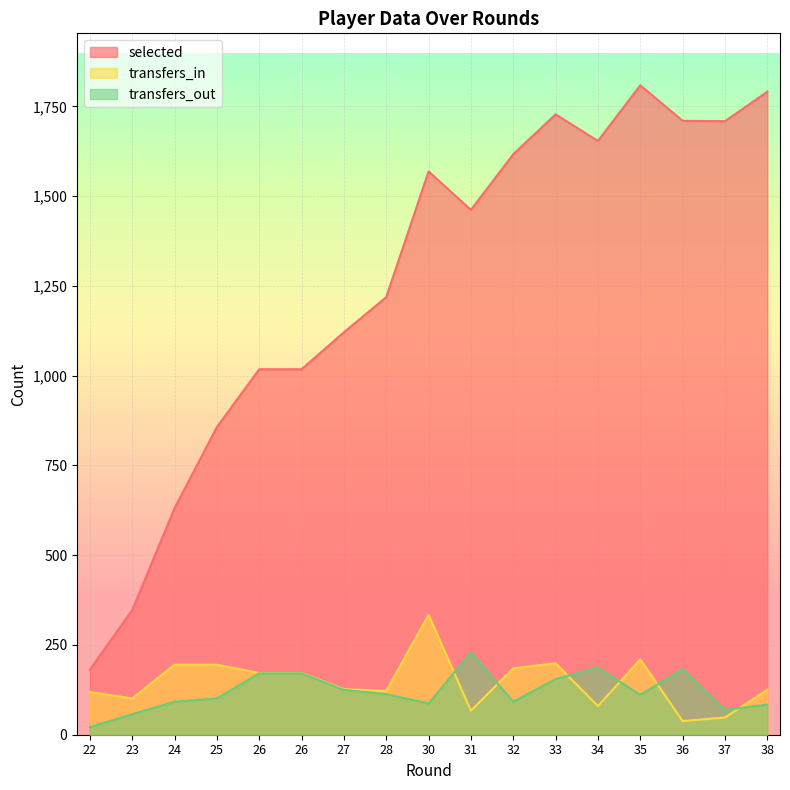

At which category does transfers_out reach its first local peak?

31